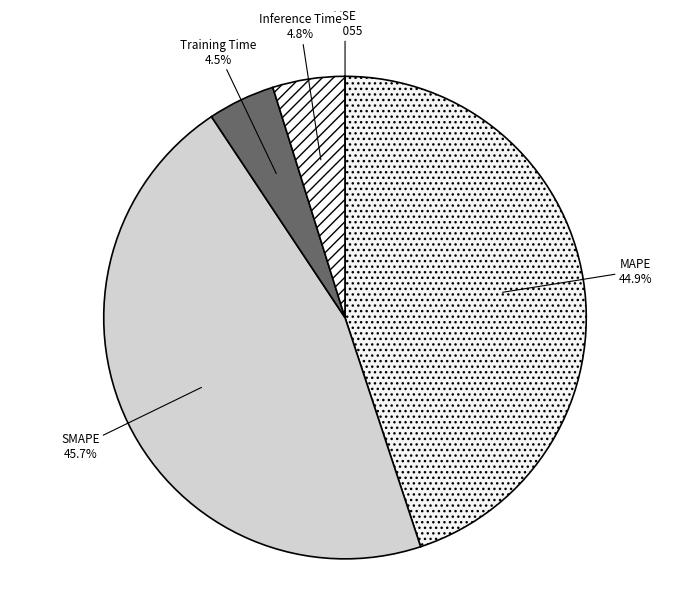

Which category has the biggest portion of the pie?

SMAPE